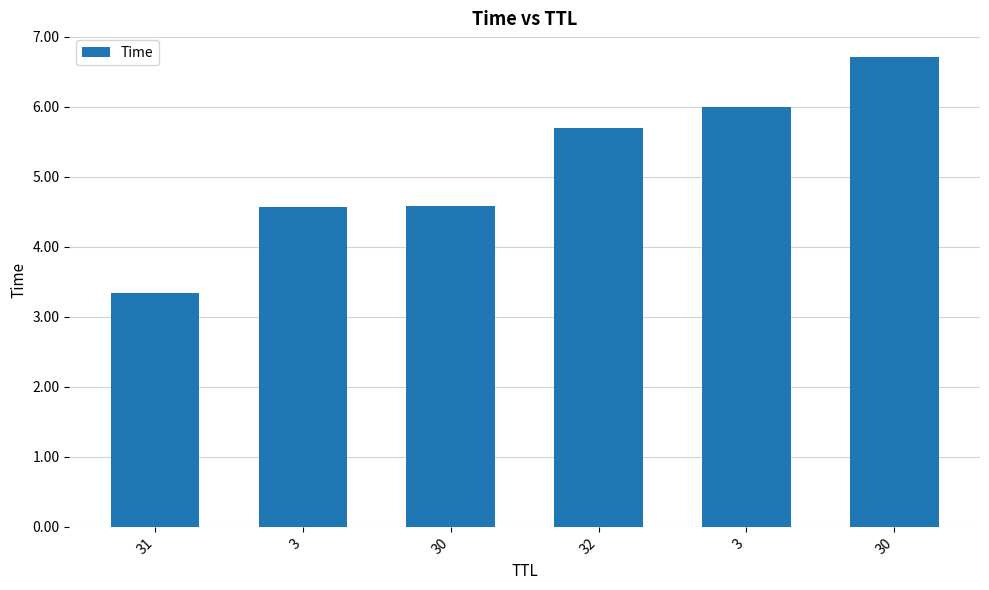

Does the chart contain any negative values?

No